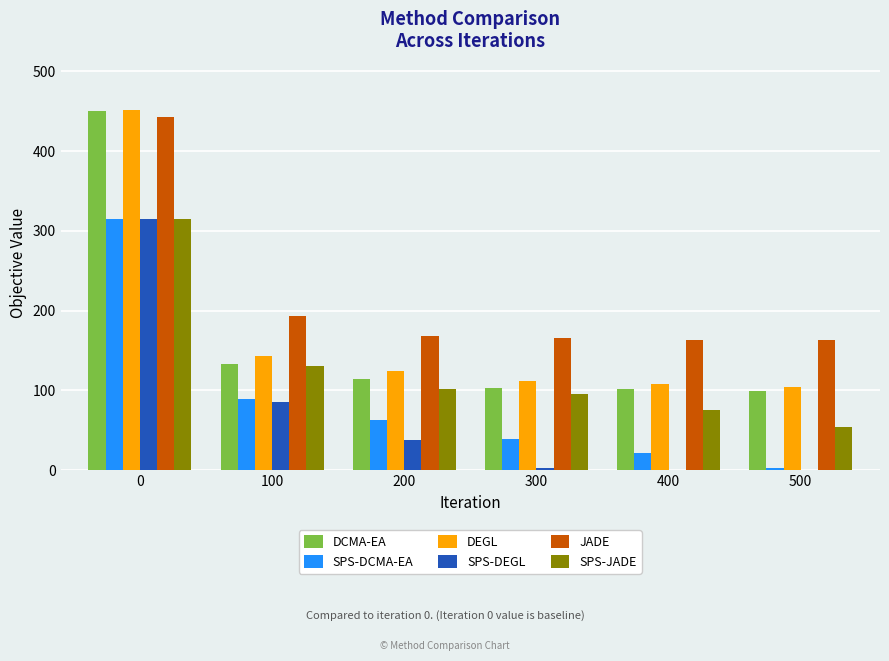

Read the SPS-DEGL value at 300.

2.1